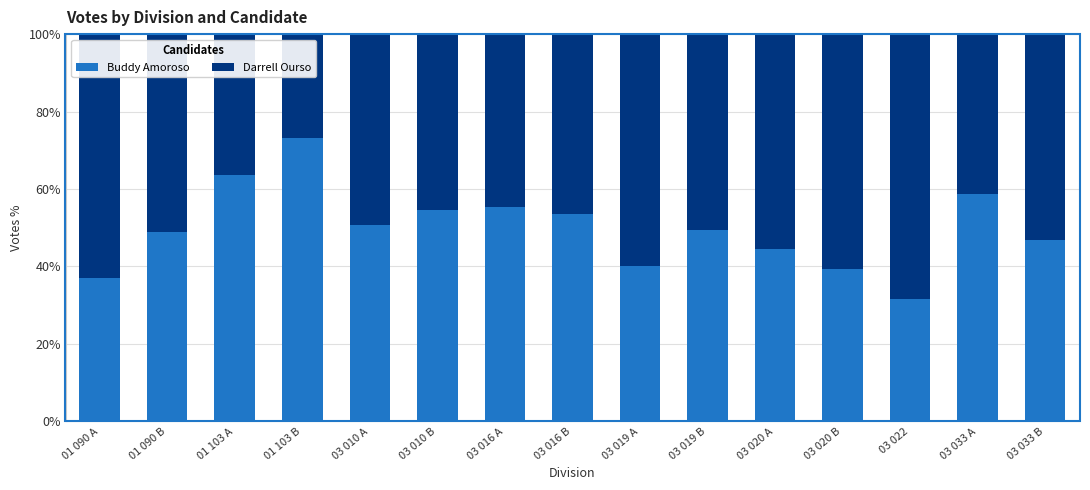

The value of Buddy Amoroso at 01 090 B is 81.9. True or false?

False